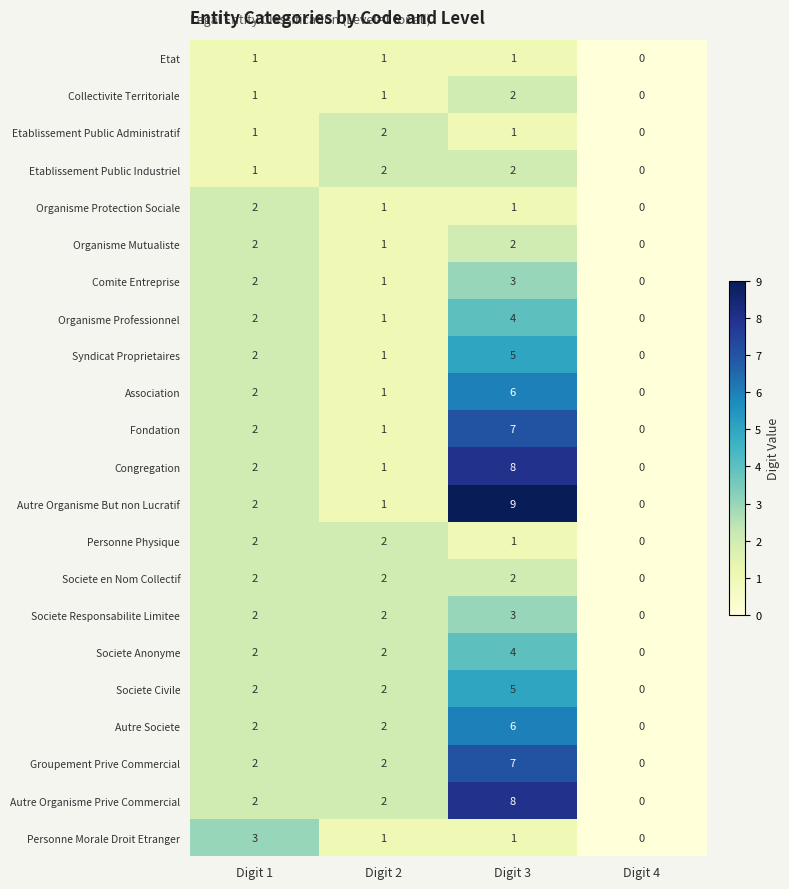

Is it true that Societe en Nom Collectif equals 2 at Digit 3?

True